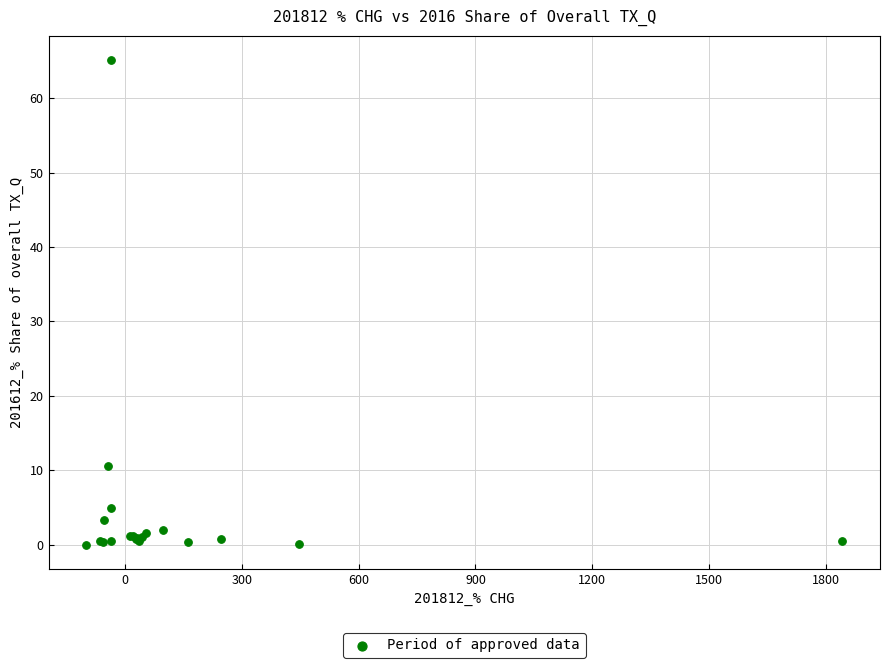

What Y value in the scatter plot is closest to 32?

10.5